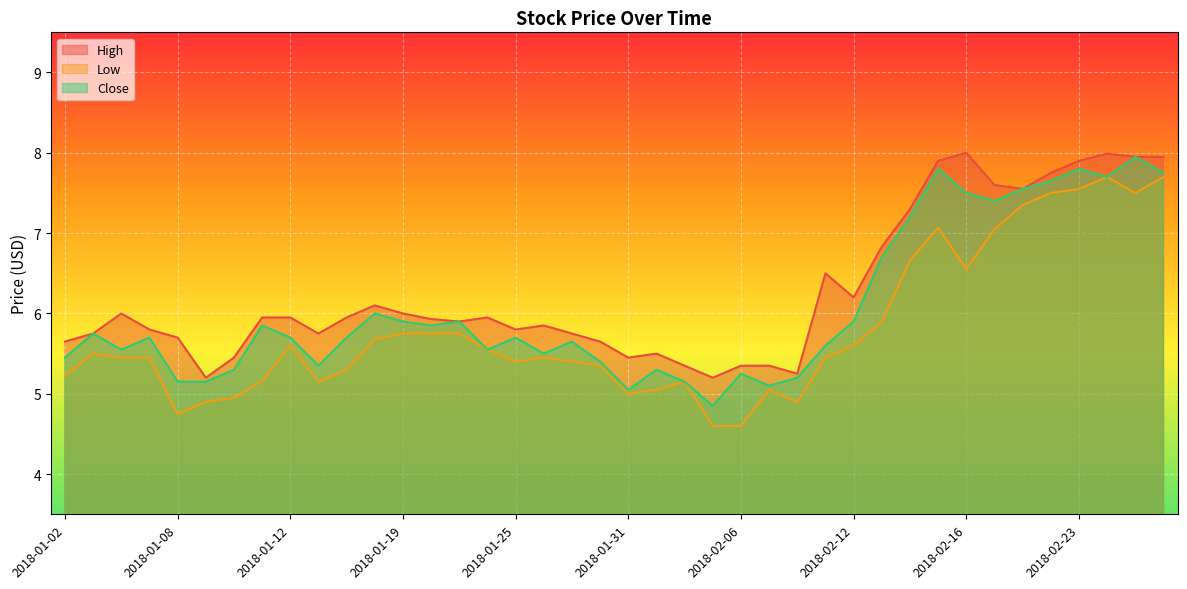

Which series has the largest range (max minus min)?

Low